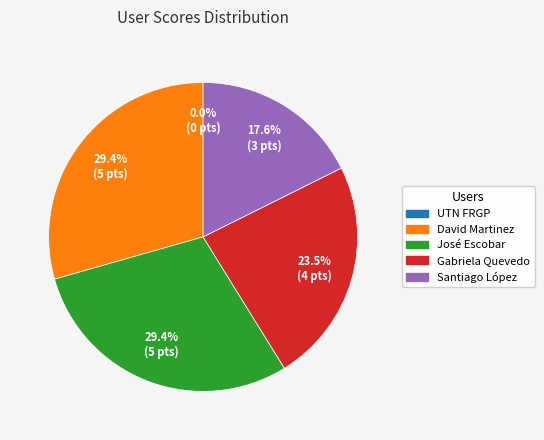

Which has a higher value, Santiago López or David Martinez?

David Martinez